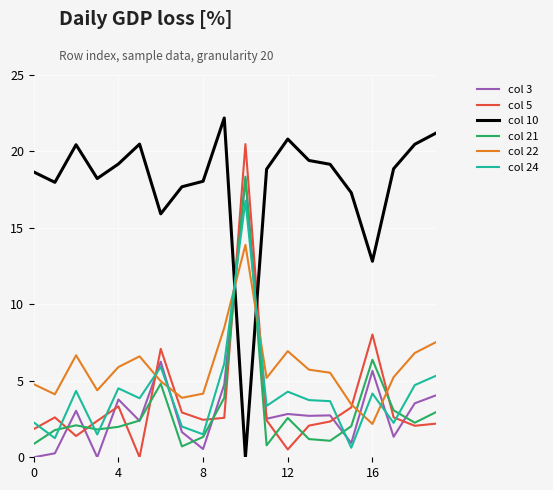

After their last crossing, which series has the higher values: col 22 or col 10?

col 10